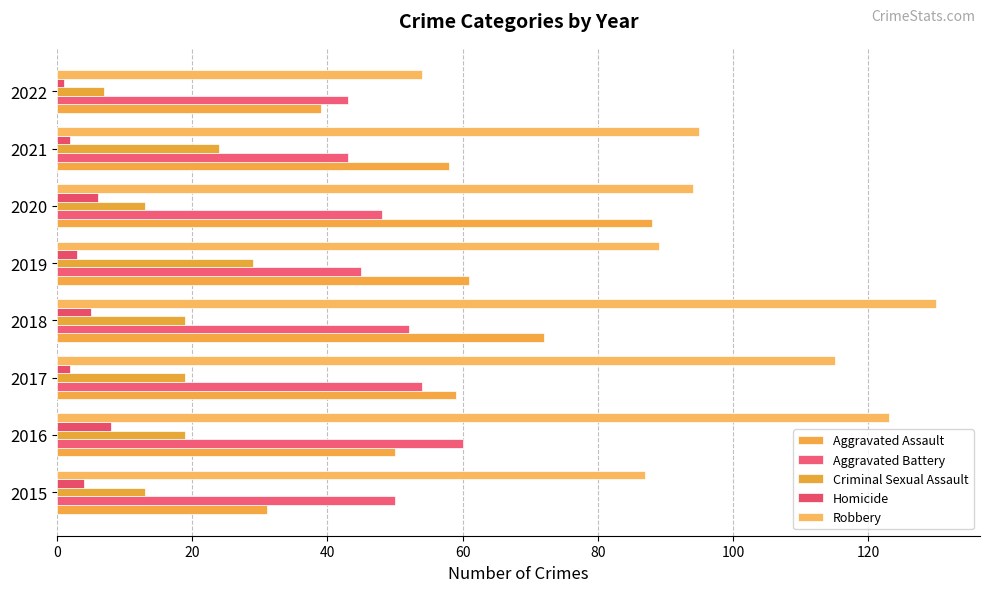

What is the maximum value shown in the chart?

130